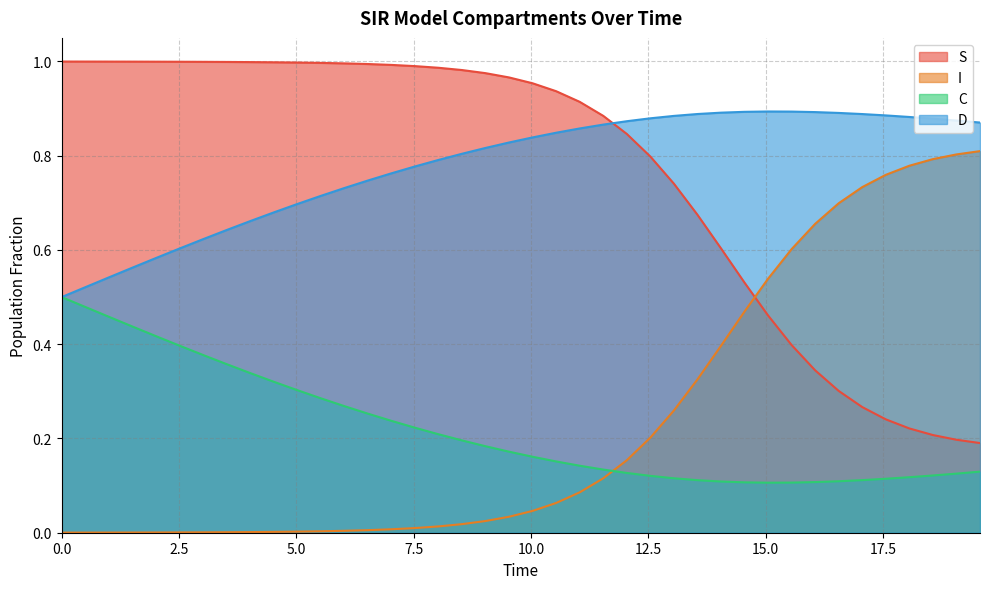

Does the chart display data point markers on the line(s)?

No